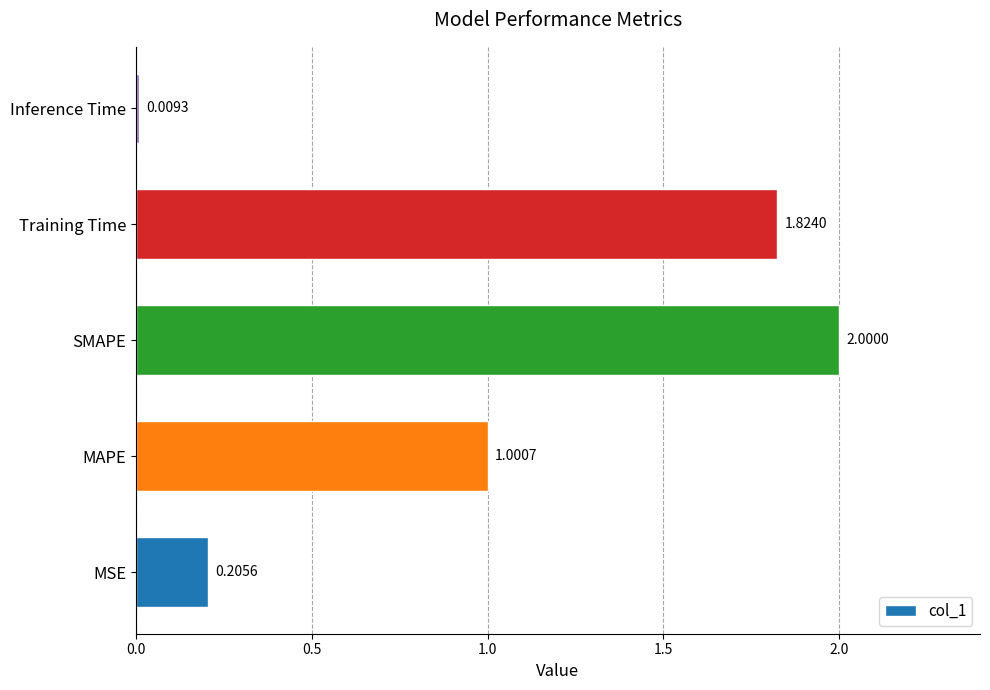

Where is the data nearest to the value 1?

MAPE